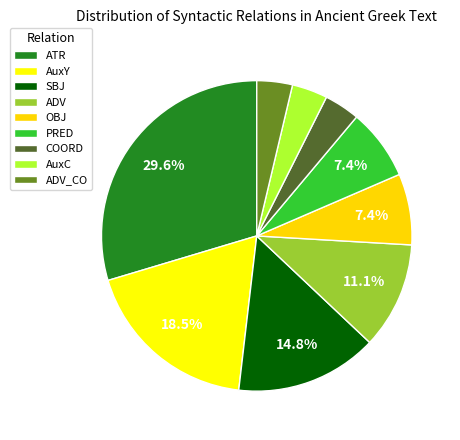

Between SBJ and OBJ, which is larger?

SBJ